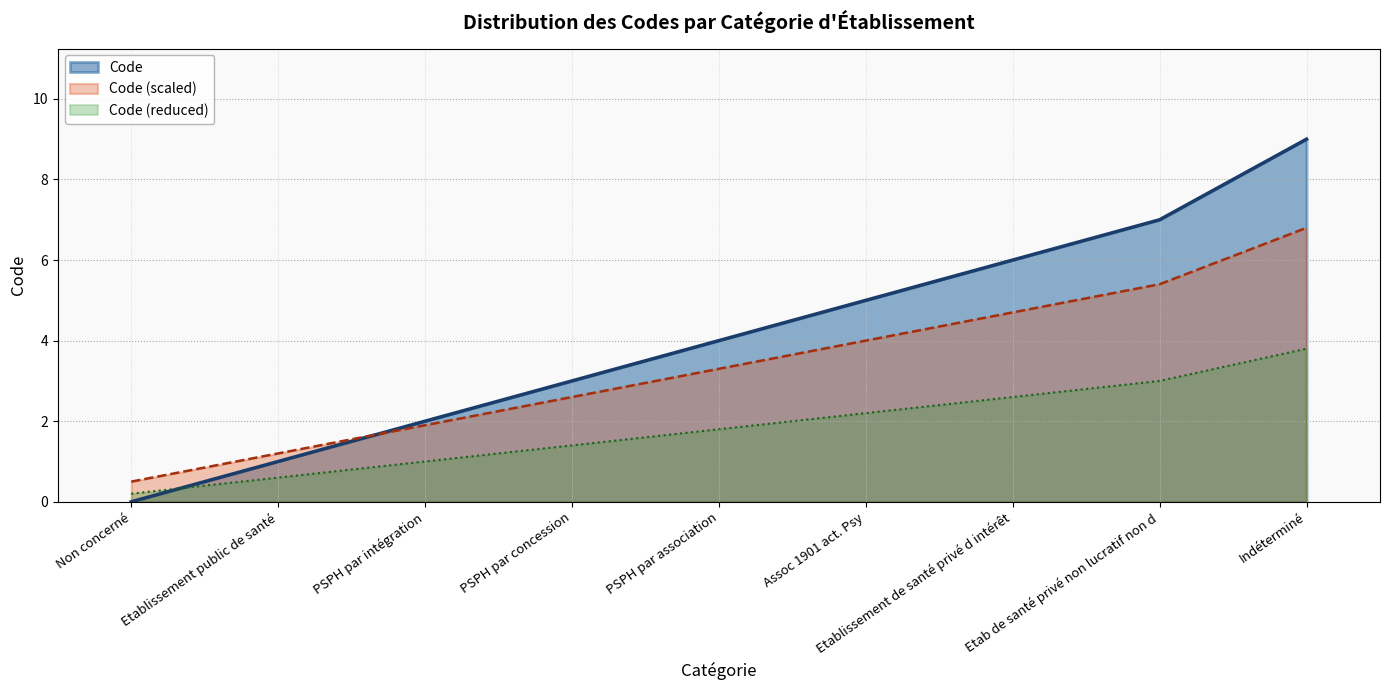

What is the difference between the values at Etablissement public de santé and Indéterminé?

8